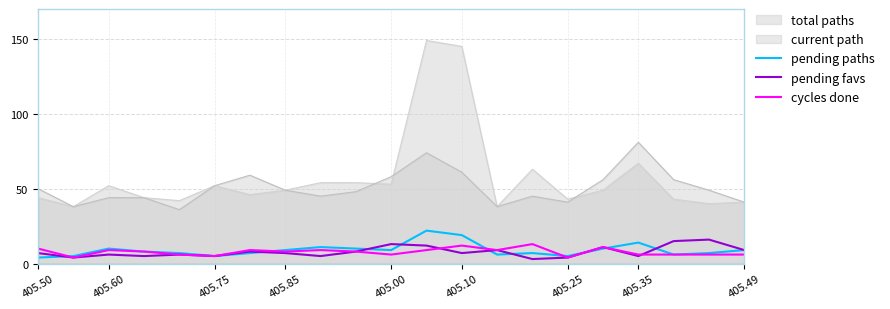

List the series in order of their peak value, highest first.

total paths, current path, pending paths, pending favs, cycles done